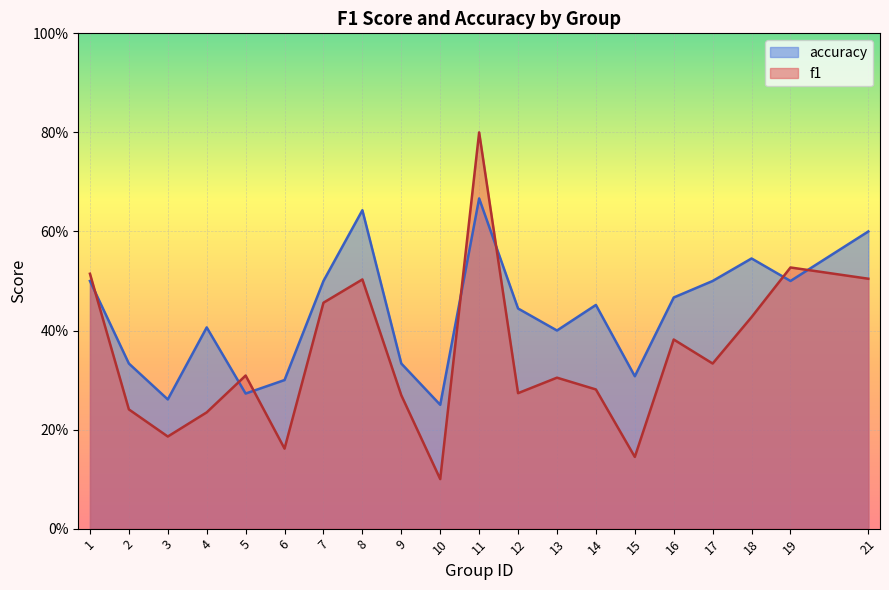

Reading left to right, list all the values displayed in this chart.

f1: 1=0.5	2=0.2	3=0.2	4=0.2	5=0.3	6=0.2	7=0.5	8=0.5	9=0.3	10=0.1	11=0.8	12=0.3	13=0.3	14=0.3	15=0.1	16=0.4	17=0.3	18=0.4	19=0.5	21=0.5
accuracy: 1=0.5	2=0.3	3=0.3	4=0.4	5=0.3	6=0.3	7=0.5	8=0.6	9=0.3	10=0.2	11=0.7	12=0.4	13=0.4	14=0.5	15=0.3	16=0.5	17=0.5	18=0.5	19=0.5	21=0.6